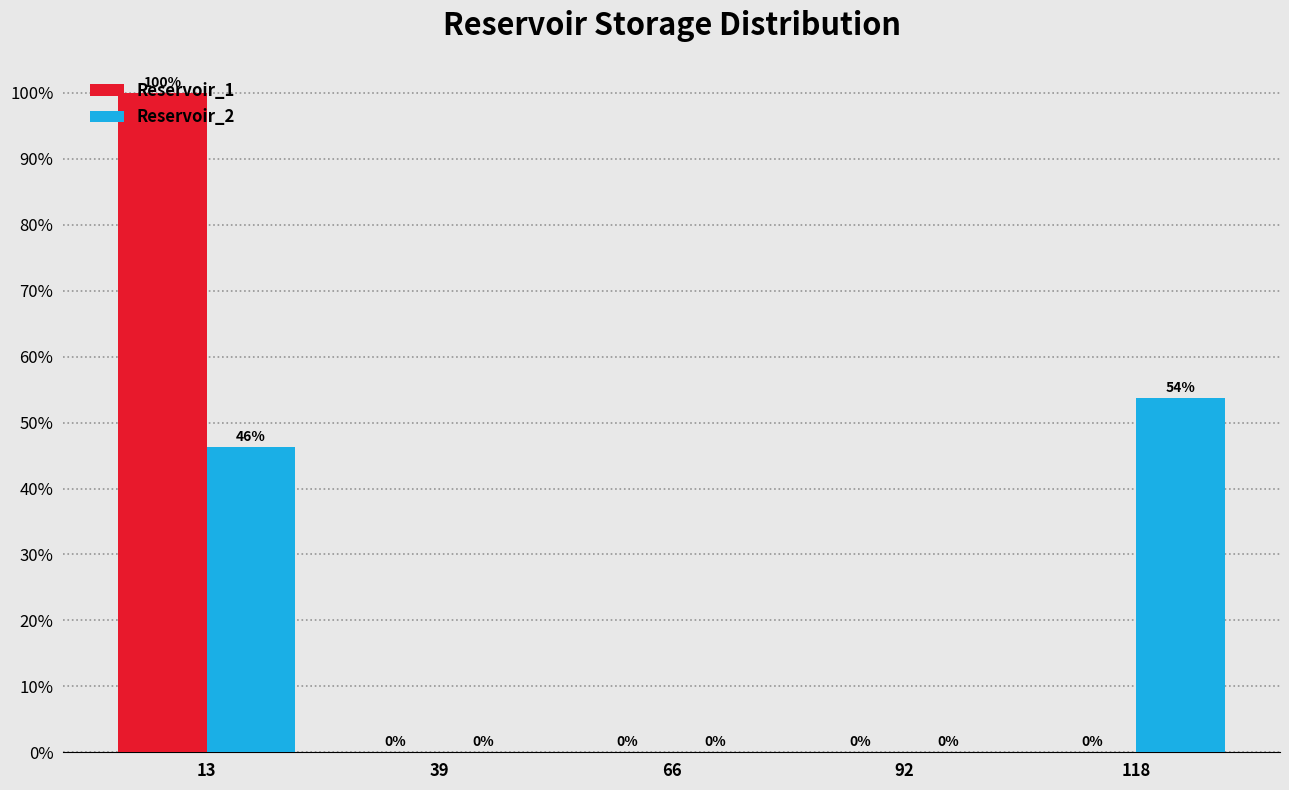

In the Reservoir_1 series, which range on the x-axis has the tallest bar?

0 to 25